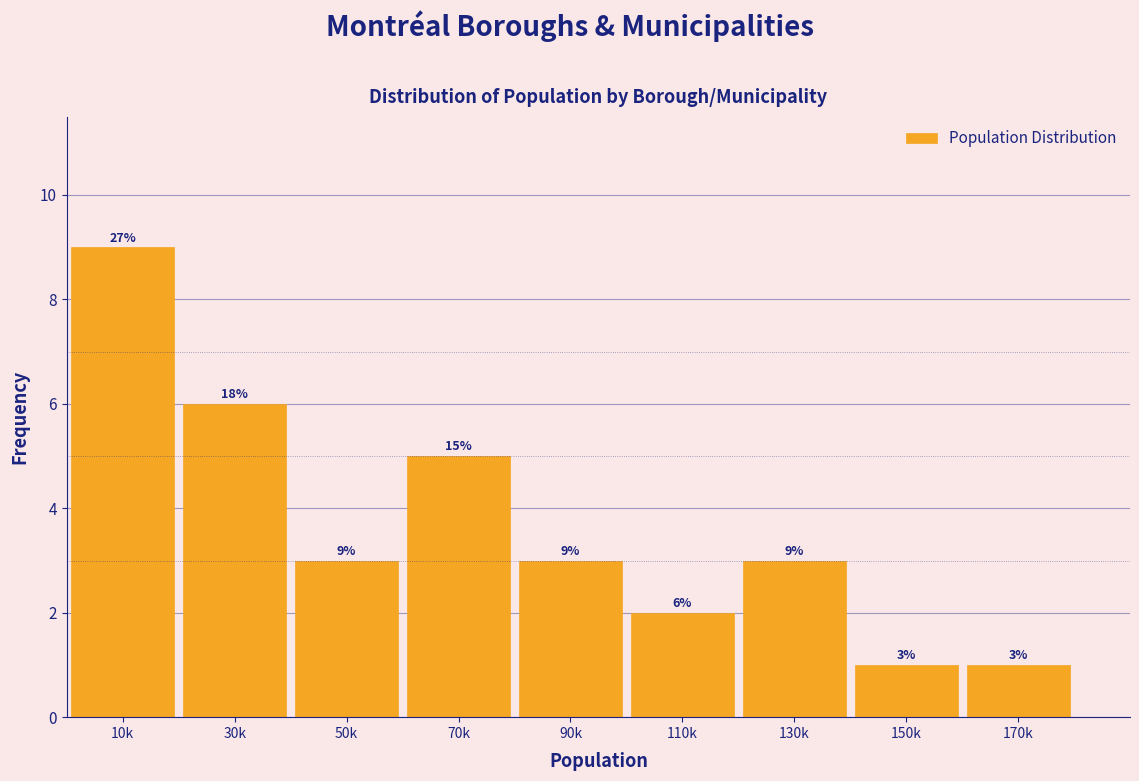

Reading left to right, transcribe all the data shown in this chart.

10k=9	30k=6	50k=3	70k=5	90k=3	110k=2	130k=3	150k=1	170k=1